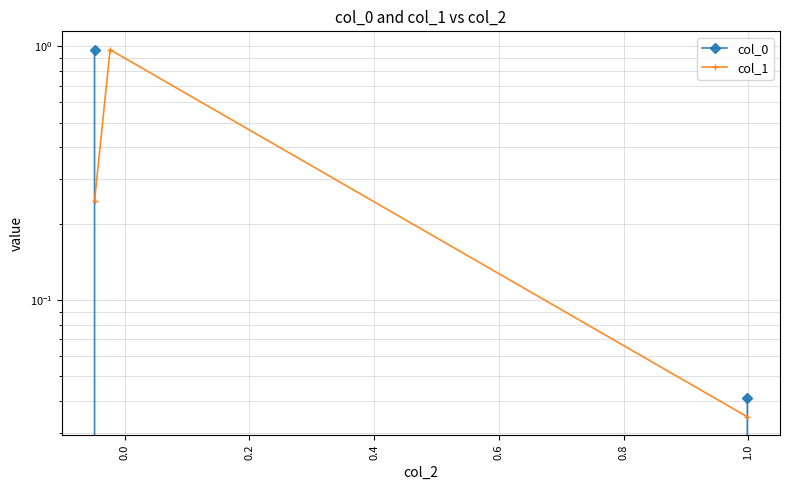

At how many categories does at least one series exceed 0?

3